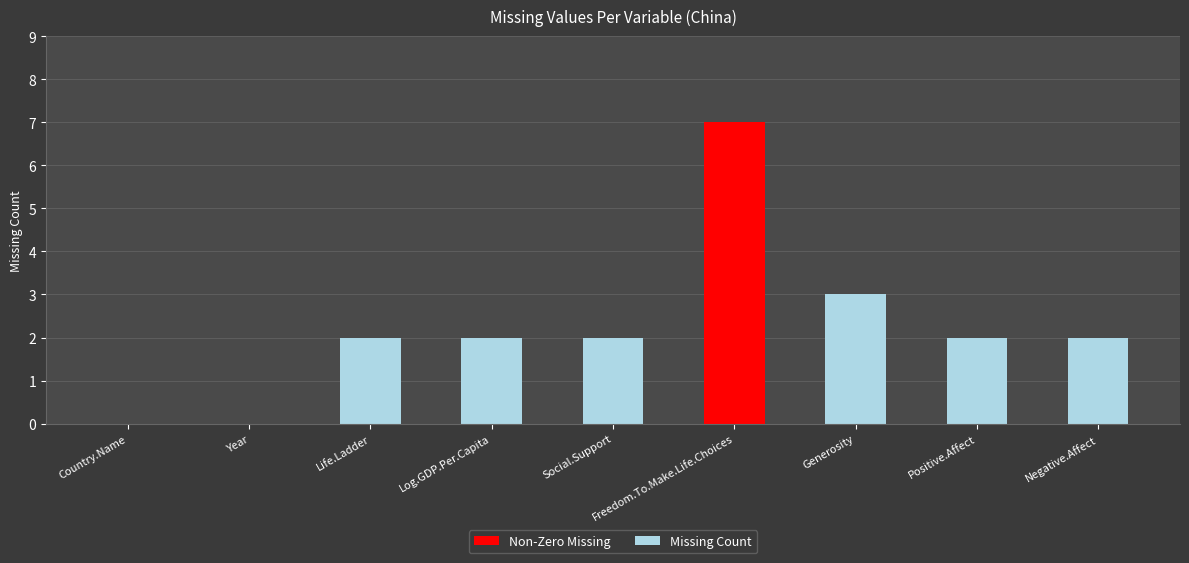

Approximately how many times larger is the value at Log.GDP.Per.Capita compared to Generosity?

0.7